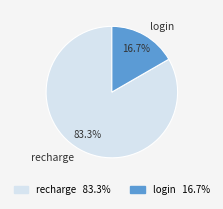

To the nearest percent, what percentage of the pie is recharge?

83%